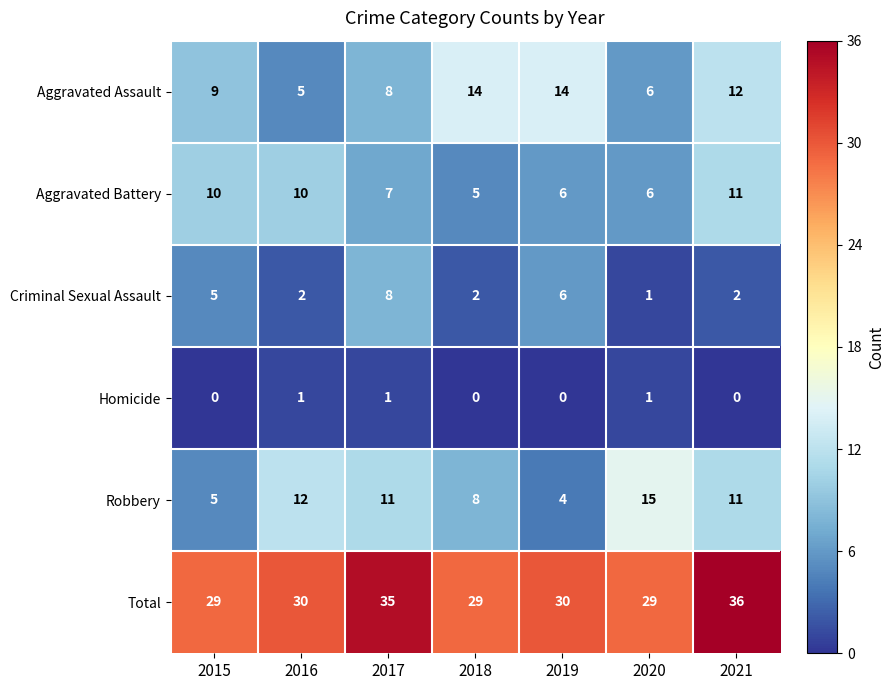

What is the difference between the highest and lowest values at 2019?

30